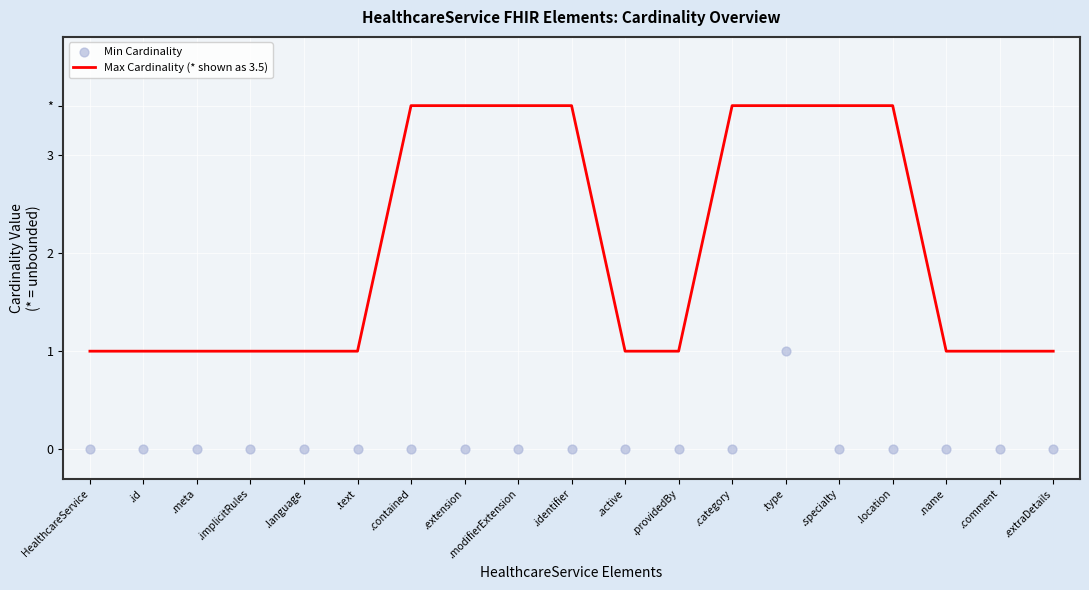

Which series contains the highest Y value?

Max Cardinality (* shown as 3.5)